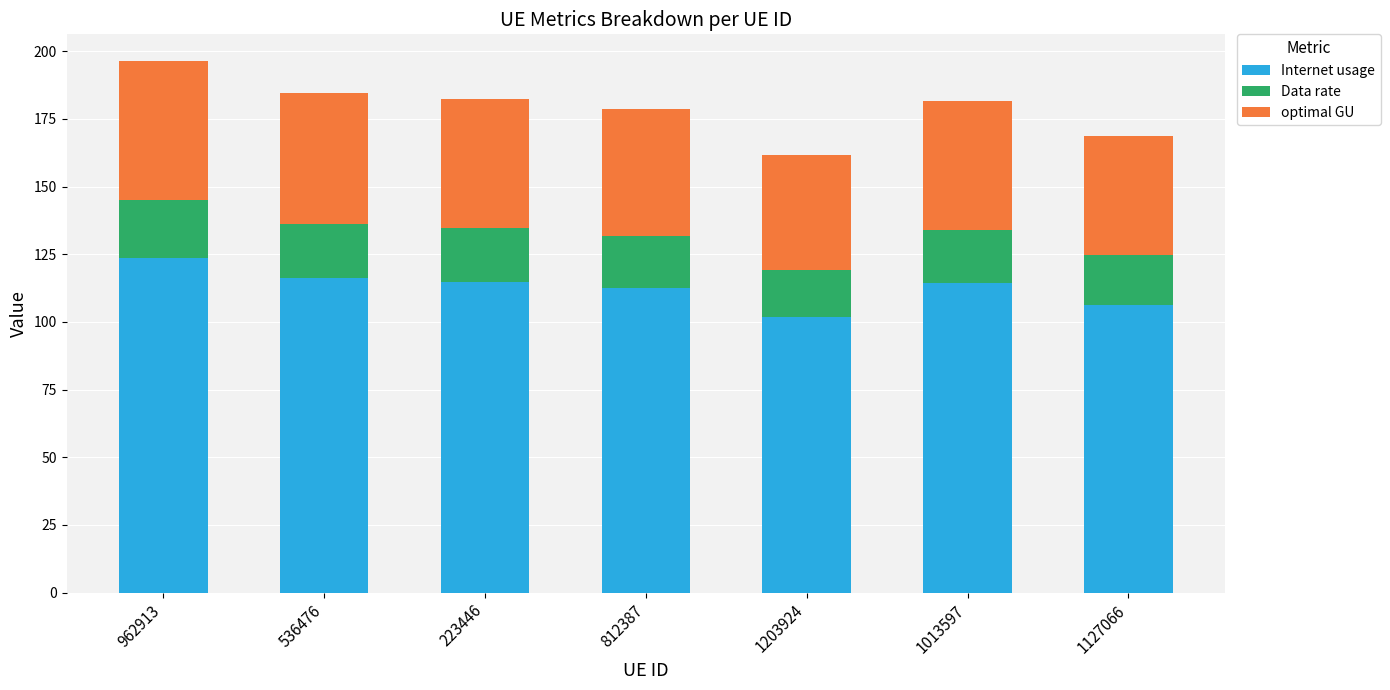

What is the average value of the Internet usage series?

112.8